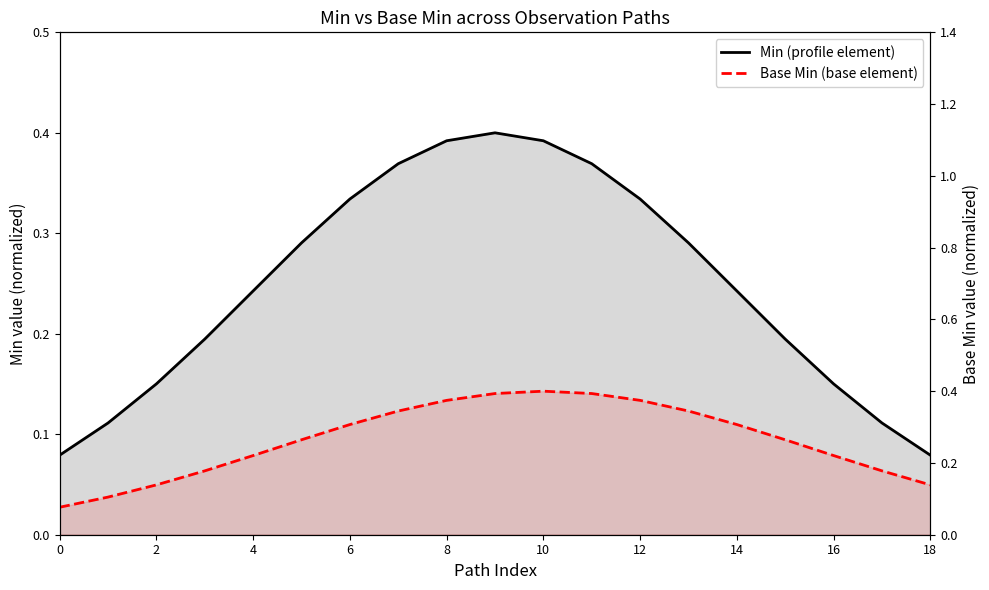

Between 6 and 17, which series saw the biggest shift?

Min (profile element)